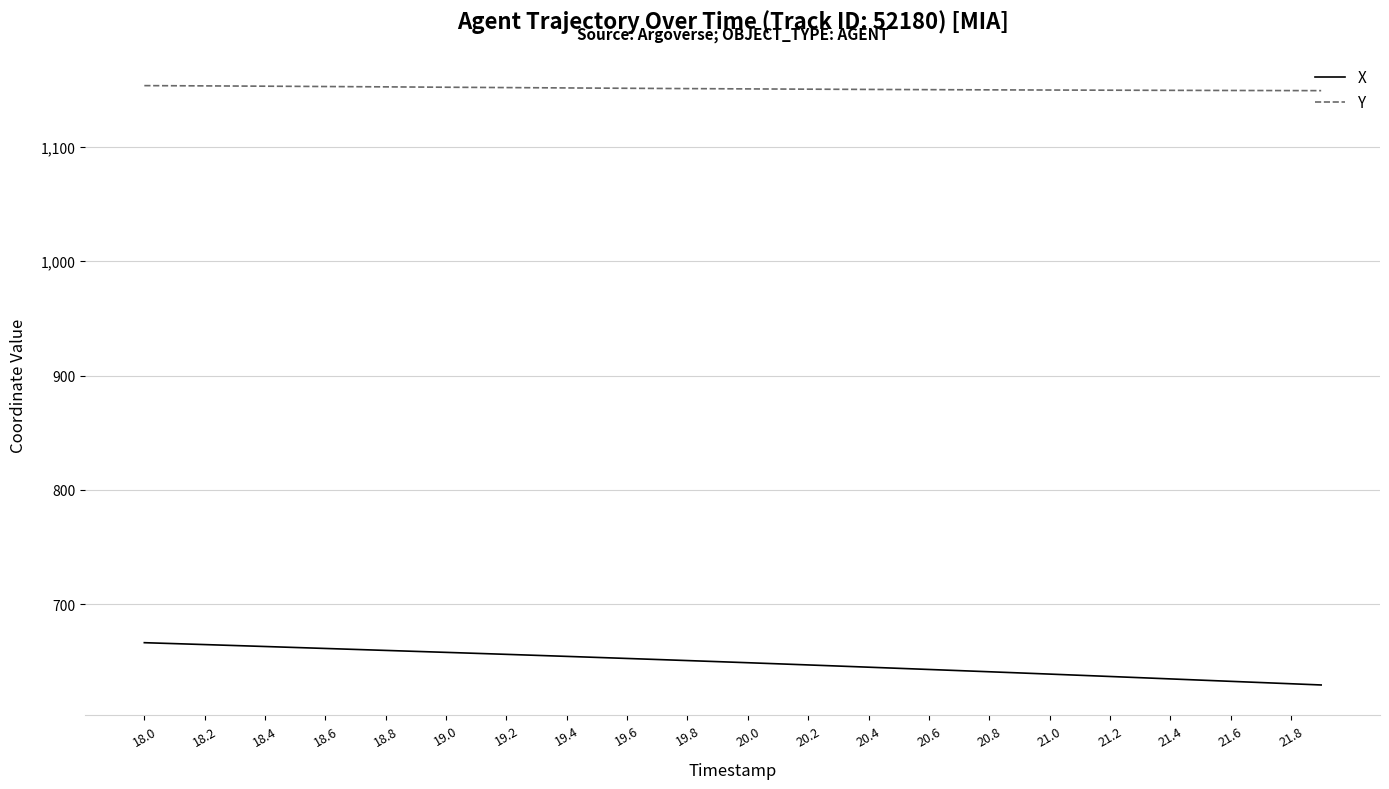

Which series has the widest spread of values?

X